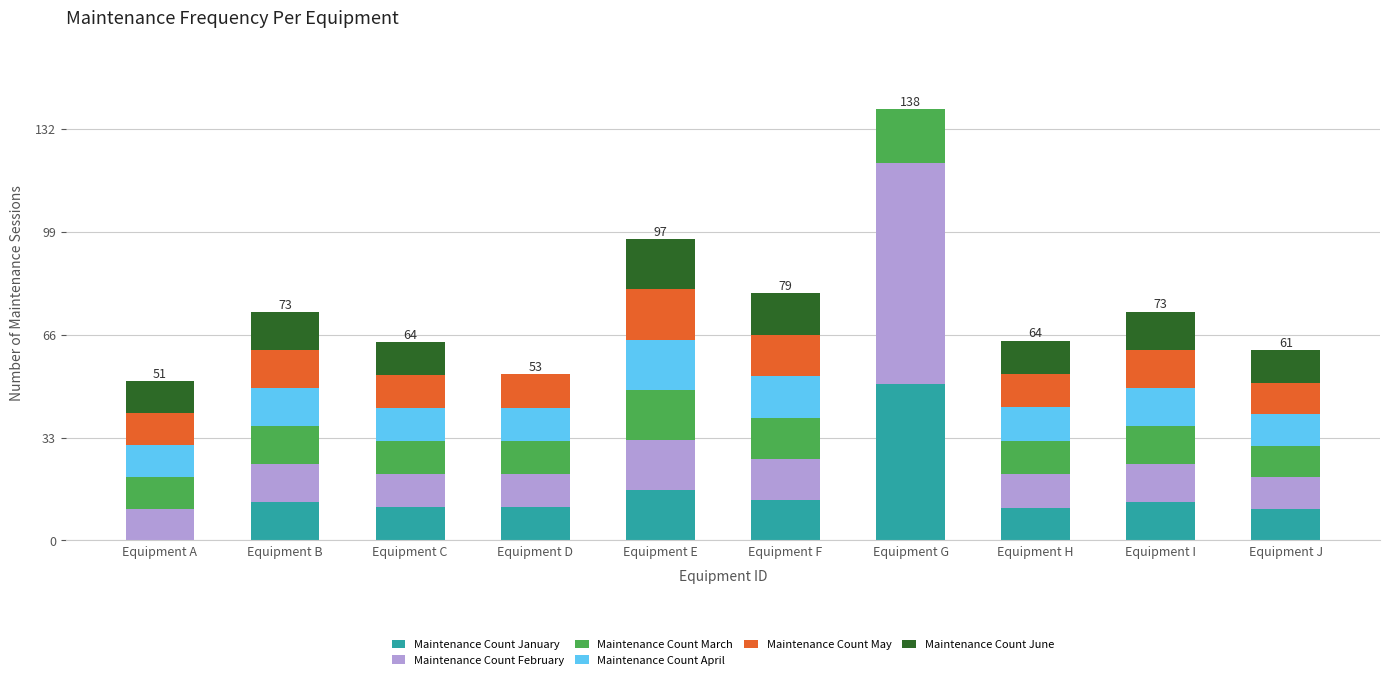

The value of Maintenance Count January at Equipment I is 12.3. True or false?

True